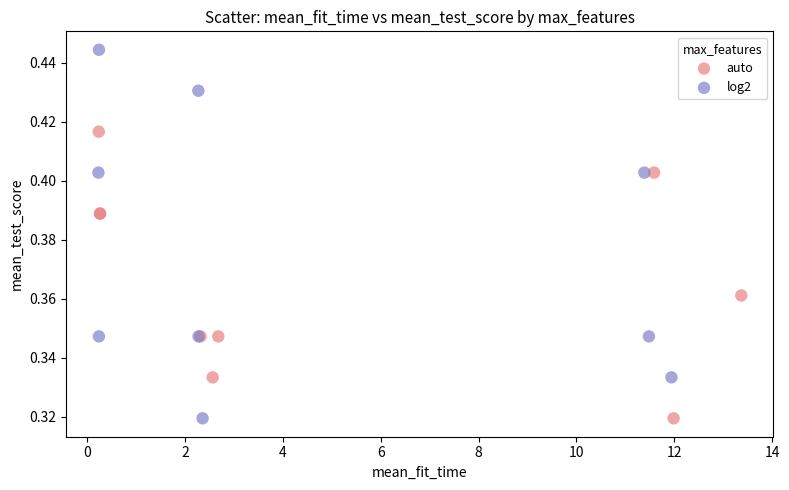

Which series has the widest spread of Y values?

log2